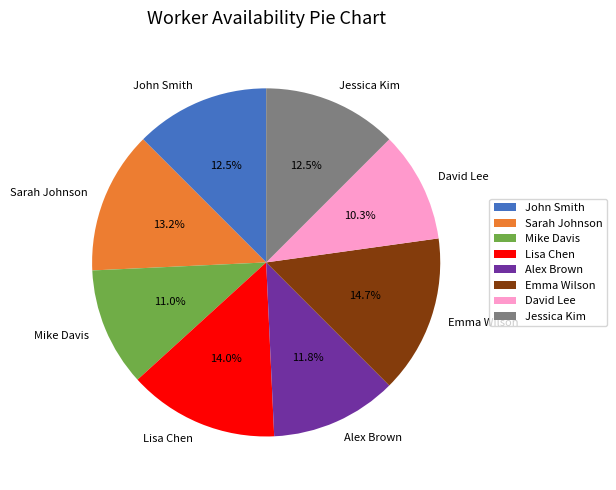

What percentage is the Sarah Johnson slice, to the nearest percent?

13%